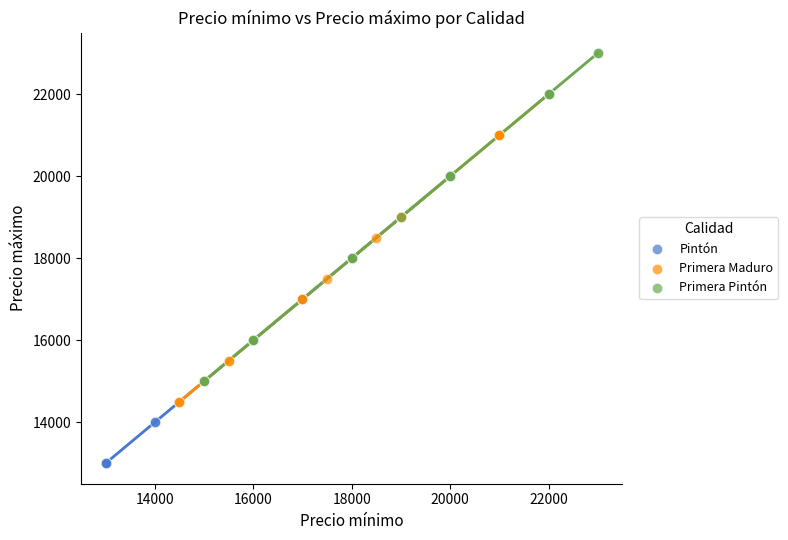

Which series reaches the maximum Y coordinate?

Primera Pintón